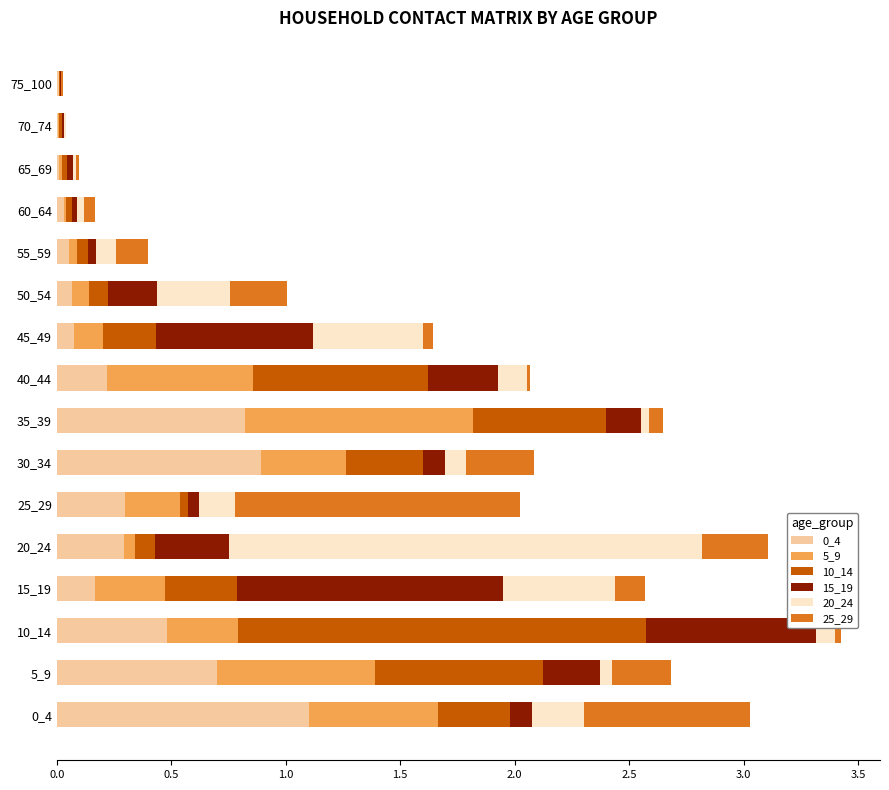

Is it true that 0_4 equals 0.0 at 70_74?

True